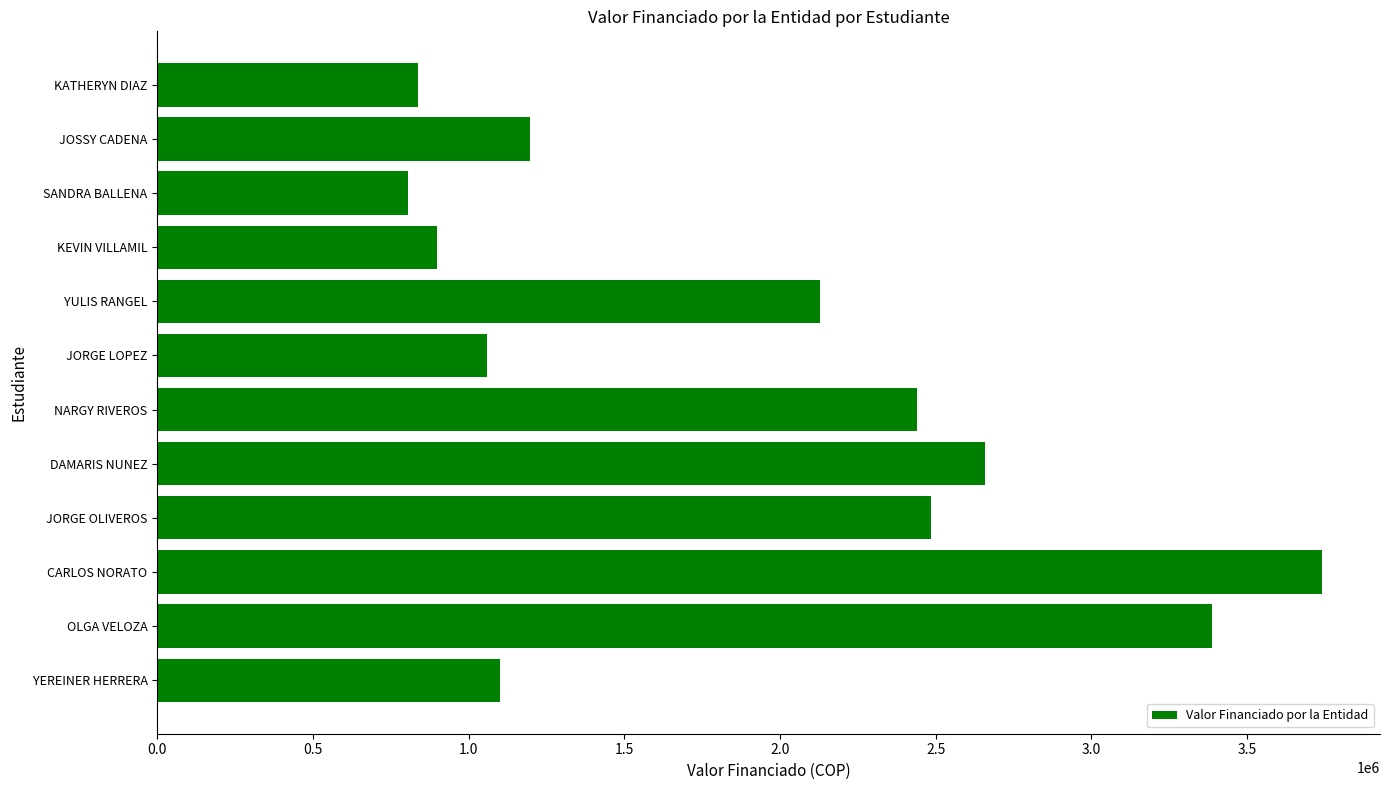

Count the number of categories in the chart.

12